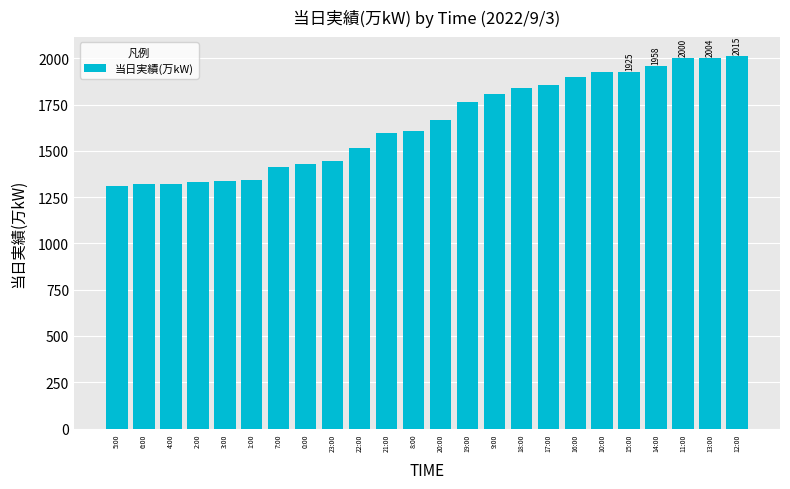

Does the chart contain stacked bars?

No